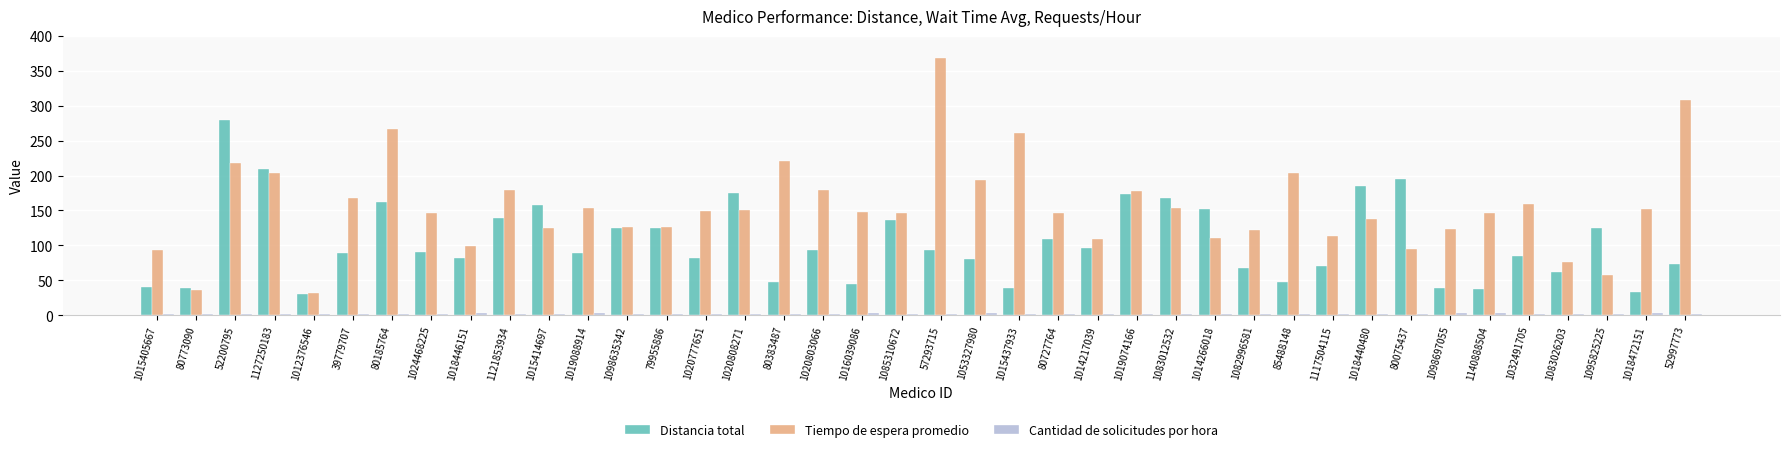

The Distancia total series shows 72.5 at 52997773. True or false?

True